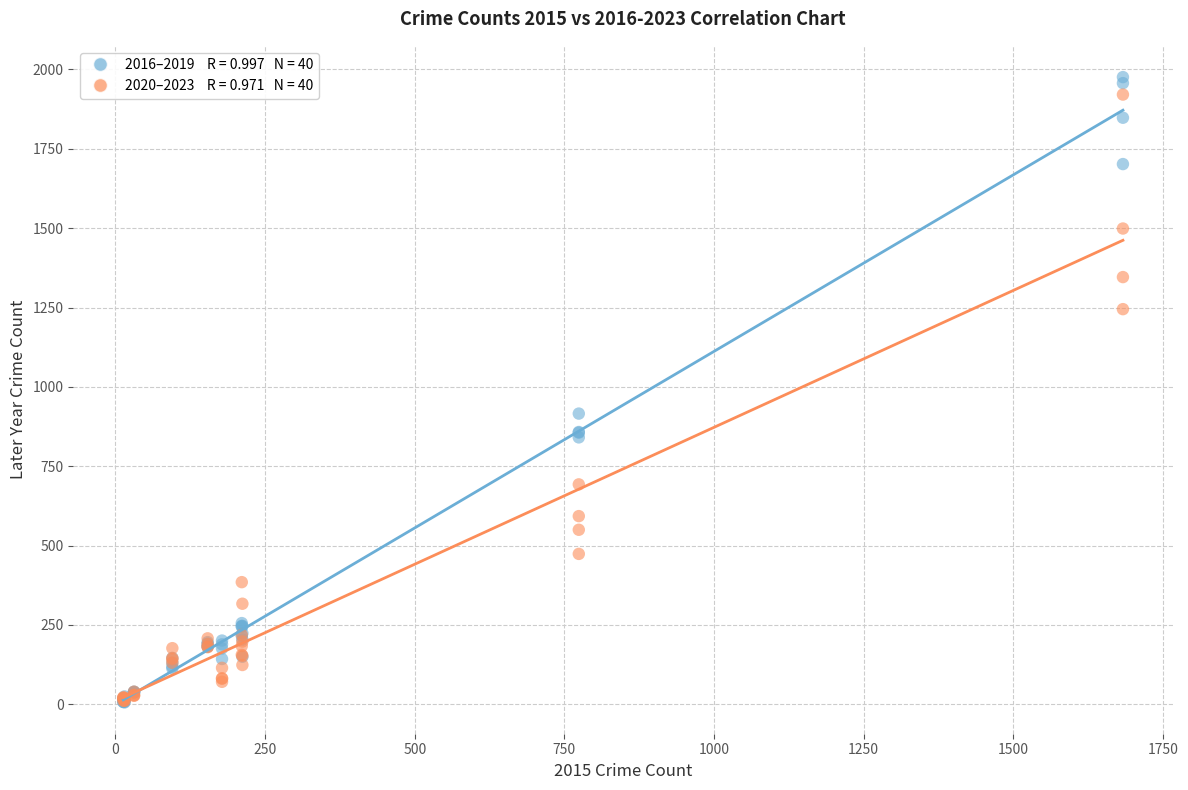

Across all series, what Y value is closest to 991?

916